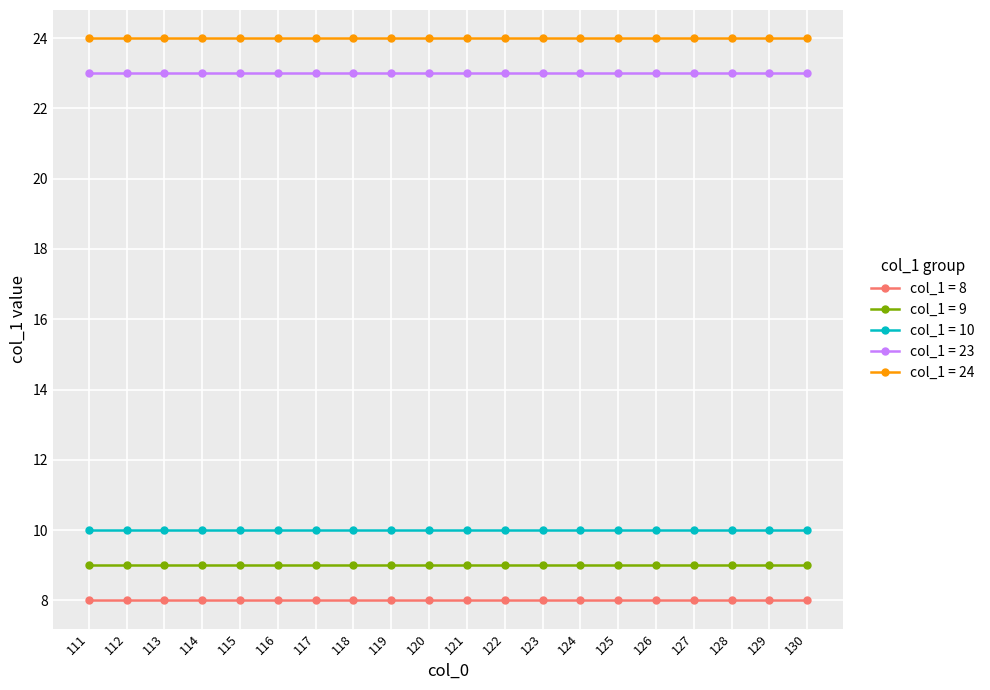

Rank the series by their maximum value, from lowest to highest.

col_1 = 8, col_1 = 9, col_1 = 10, col_1 = 23, col_1 = 24